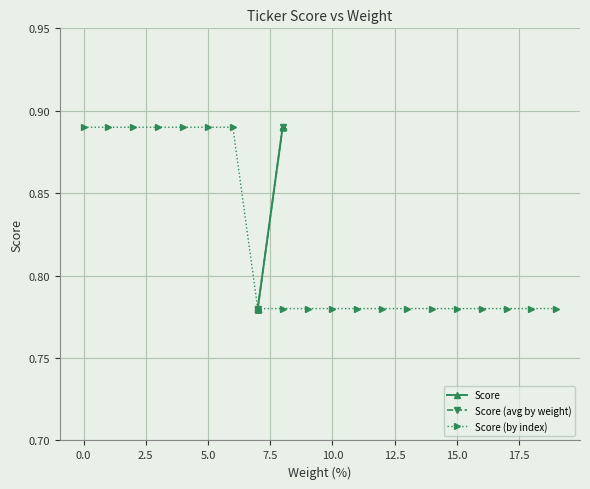

How many Score (by index) values are between 0 and 1?

20